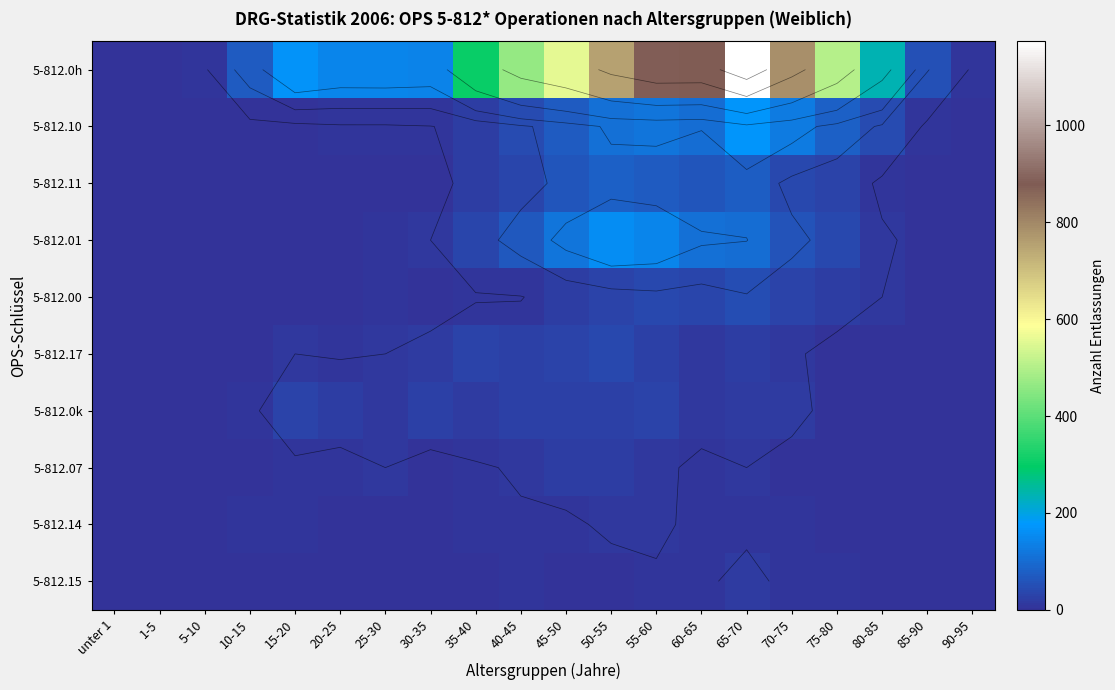

The value of 5-812.0h at 60-65 is 880. True or false?

True